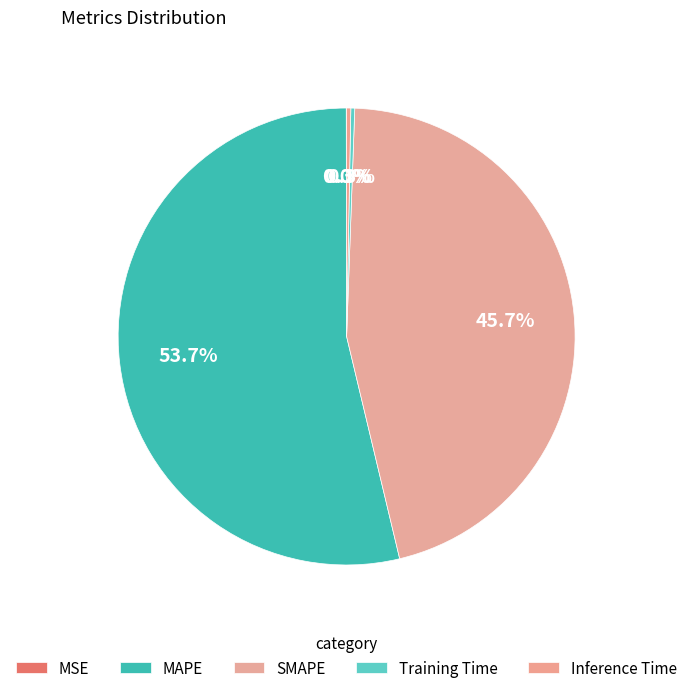

What is the change in value from MSE to Inference Time?

+0.2